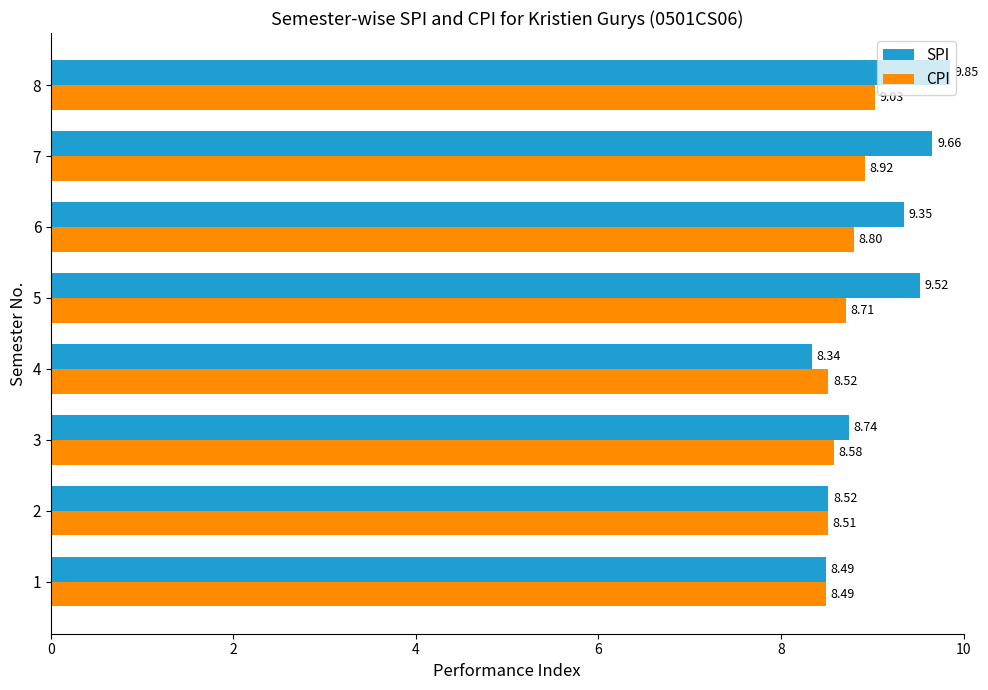

Rank the series at 4 from highest to lowest value.

CPI, SPI